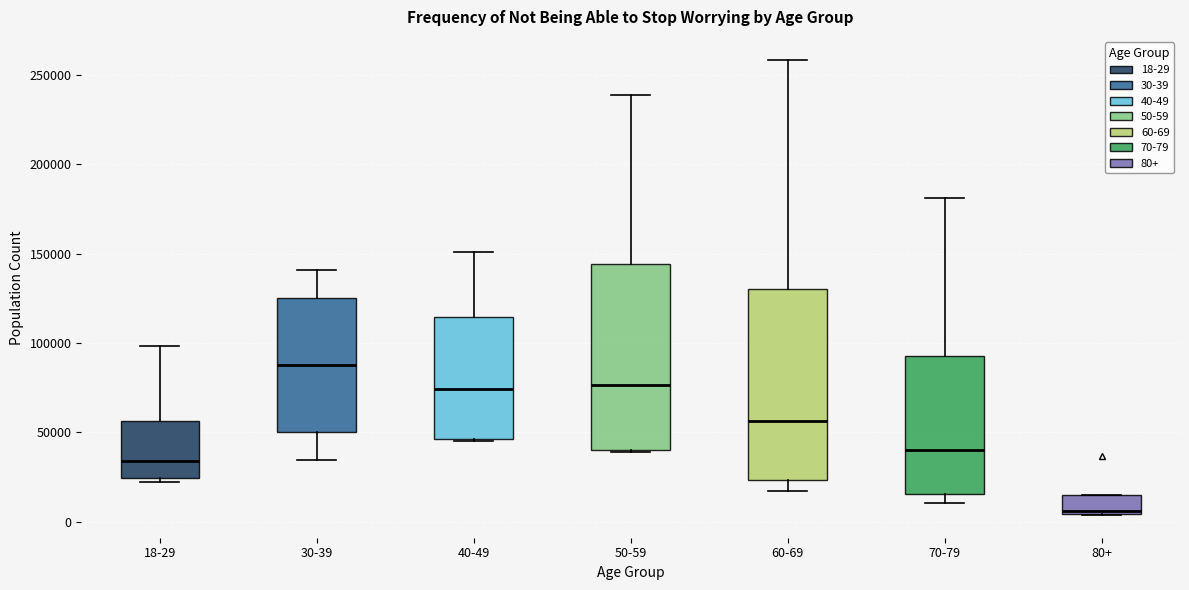

Which box's median line is the highest?

30-39